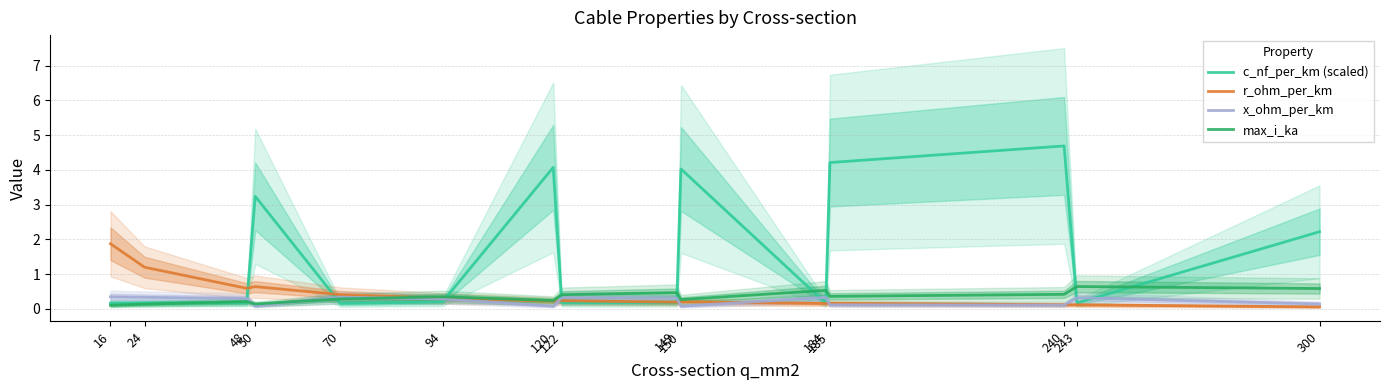

Count the number of categories in the chart.

15